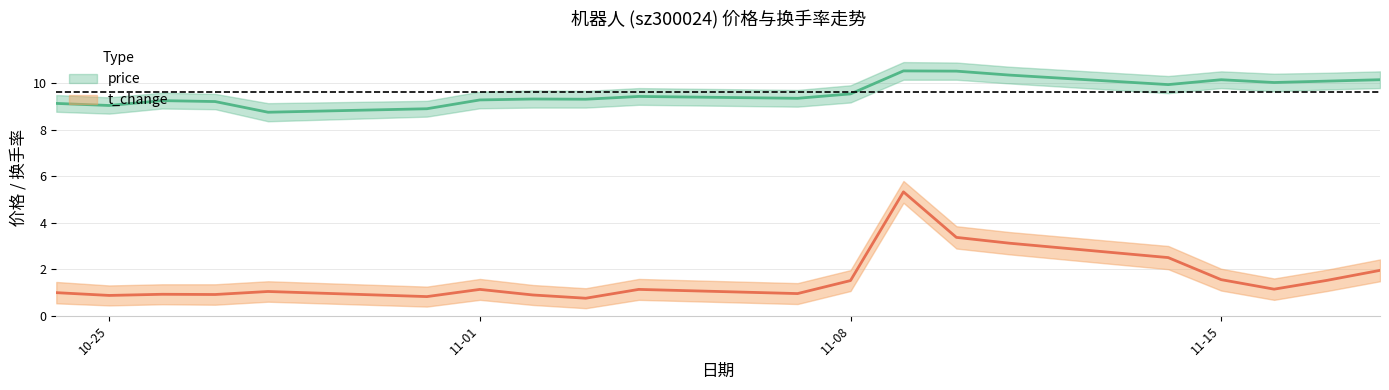

What is the spread (max minus min) of values at 2022-11-02?

8.4